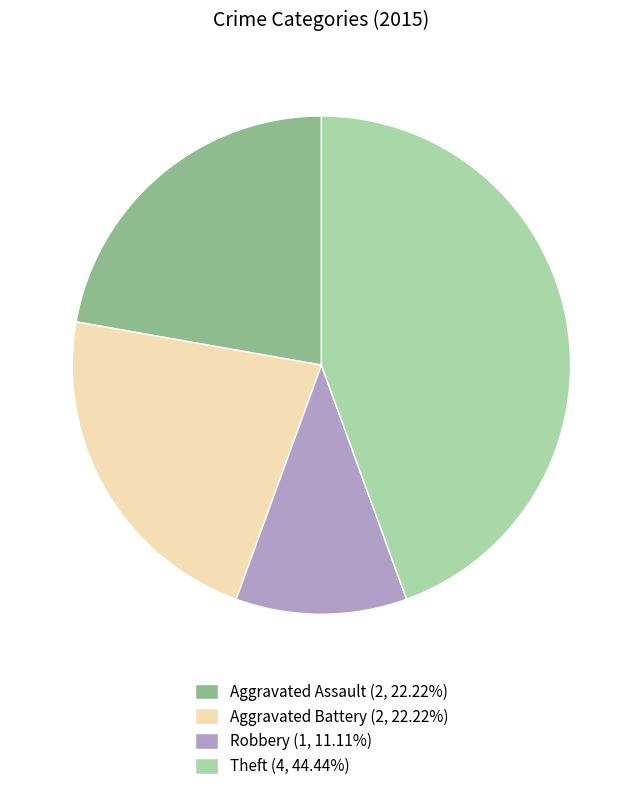

Between Robbery and Aggravated Assault, which is larger?

Aggravated Assault